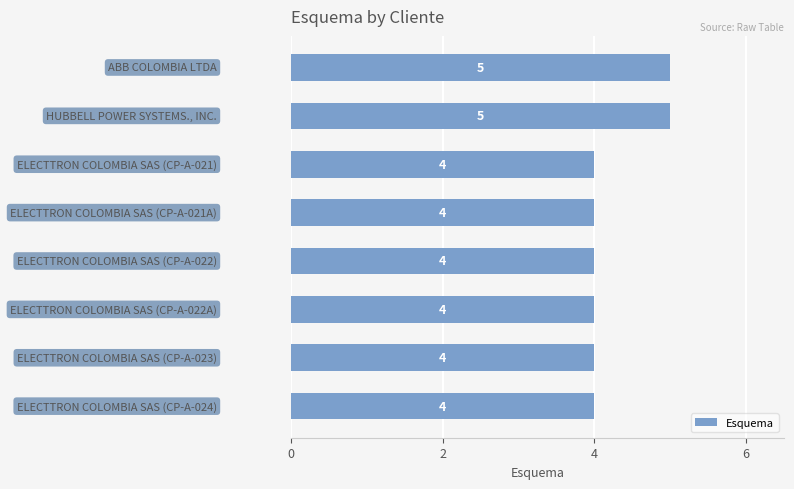

Count the values in the range 4 to 5.

8